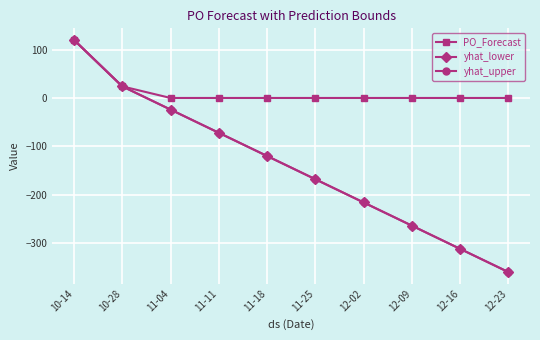

Which series has the largest total across all categories?

PO_Forecast